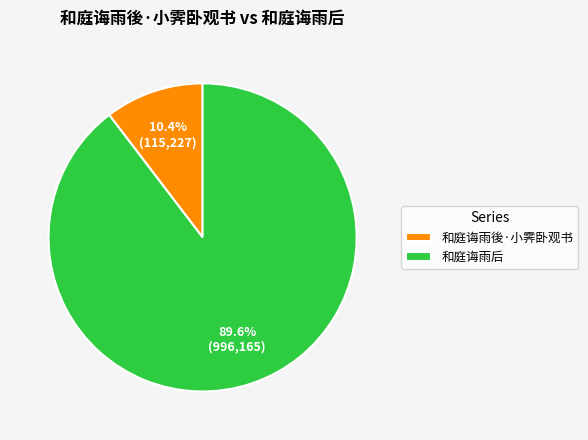

What is the majority slice?

和庭诲雨后